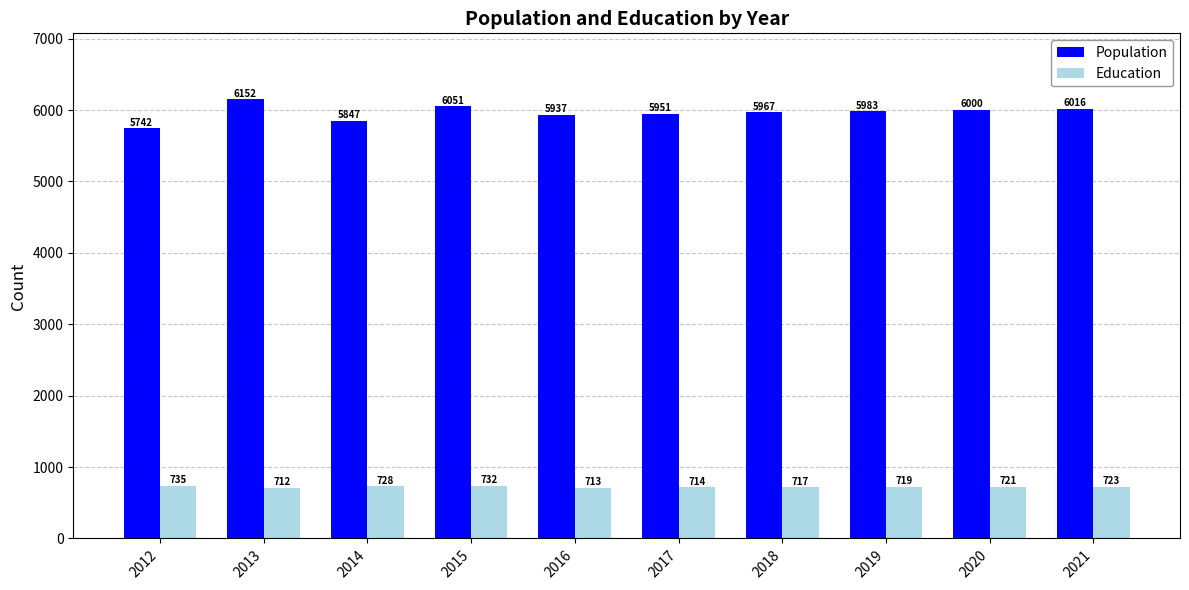

Does the chart contain stacked bars?

No